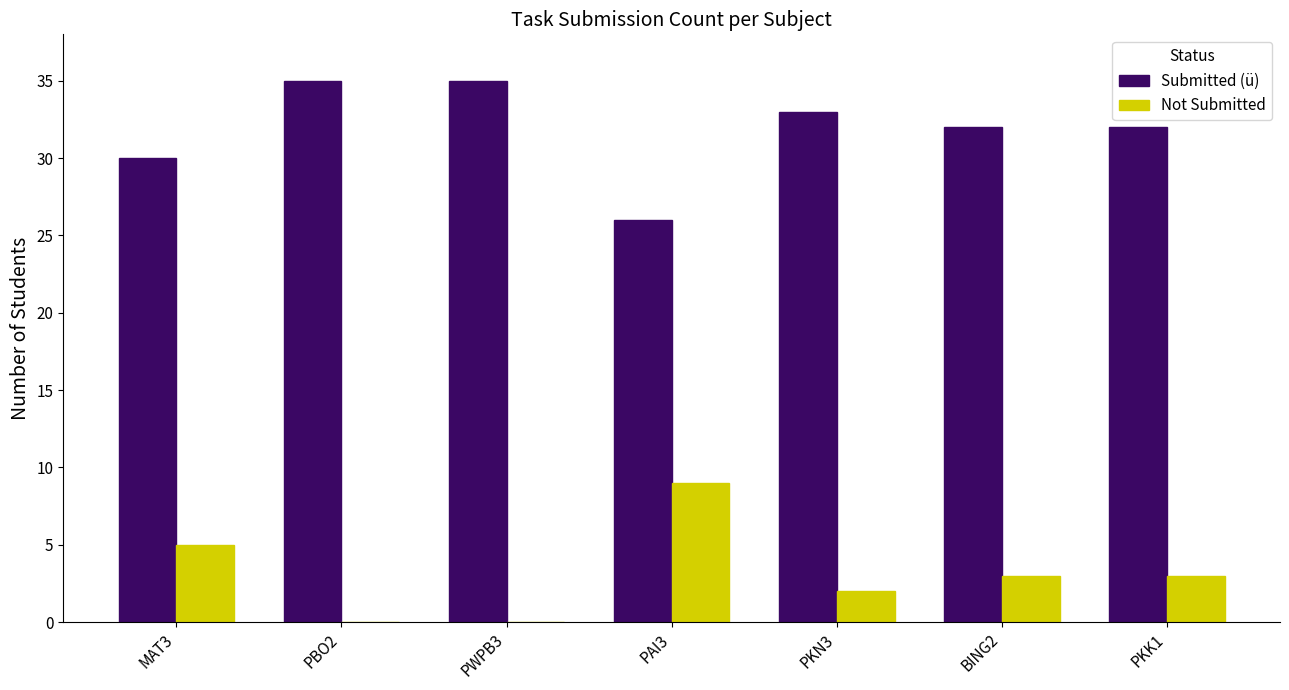

True or false: Submitted (ü) has a value of 19 at PKK1.

False